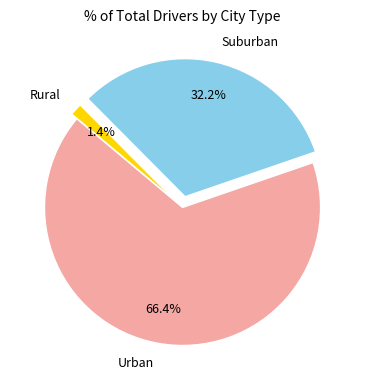

Which category accounts for the majority?

Urban